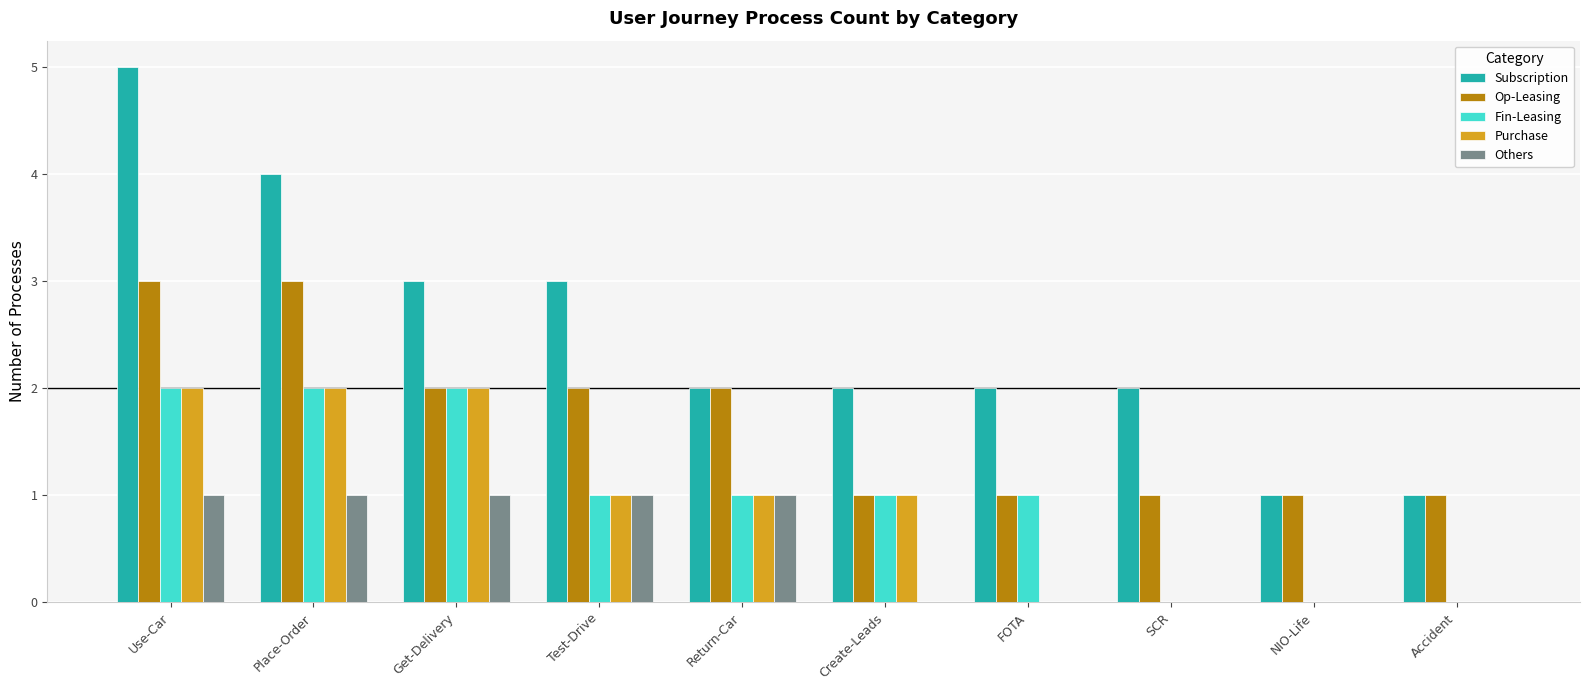

Which category has the highest value in the Subscription series?

Use-Car